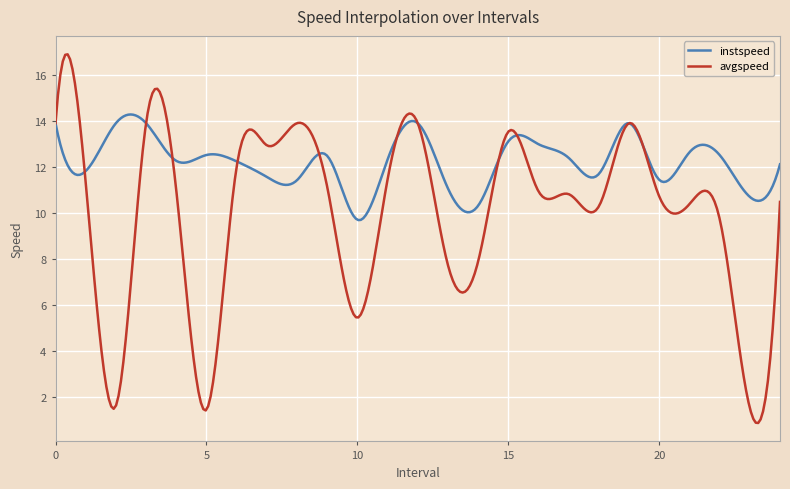

What are all the series names shown in the legend?

instspeed, avgspeed